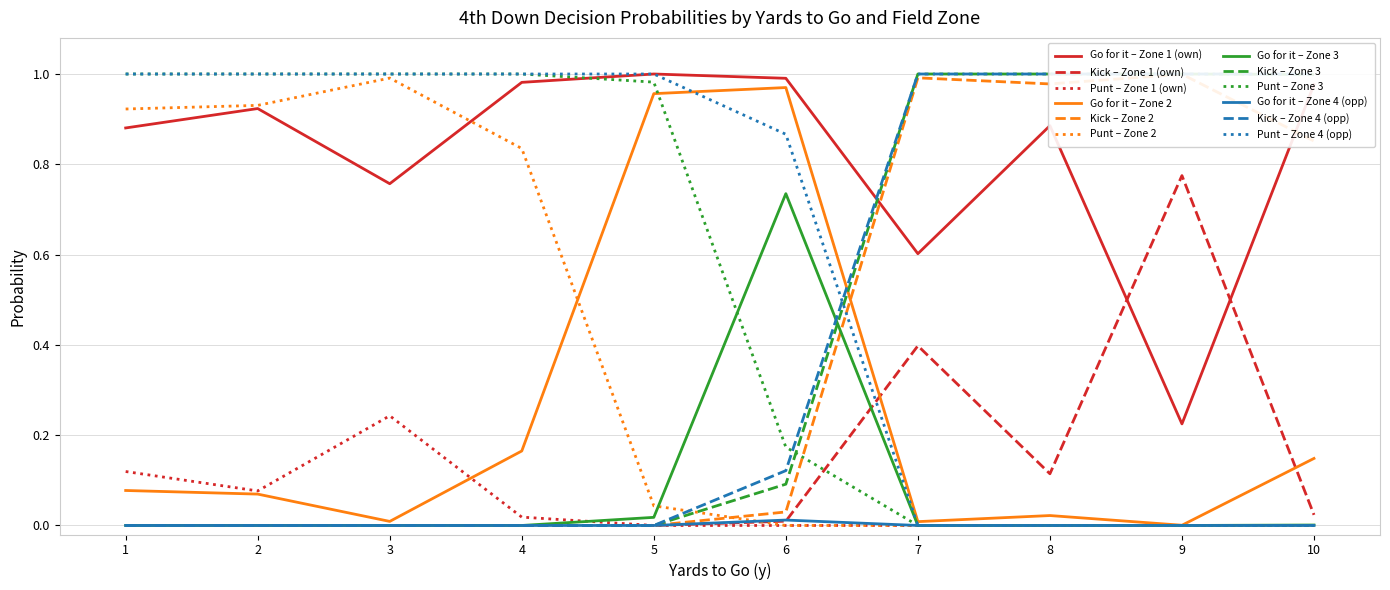

What are all the series names shown in the legend?

gofor, kick, punt